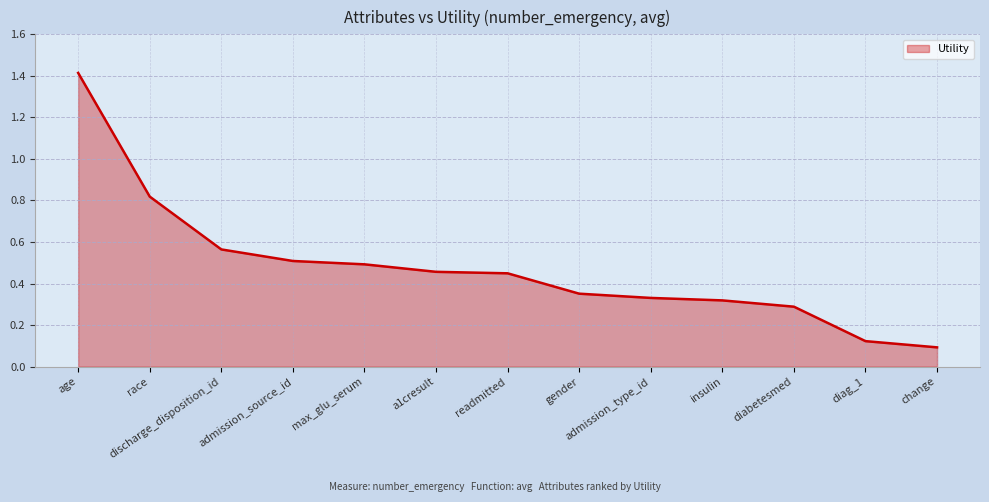

What position from the right is age?

13